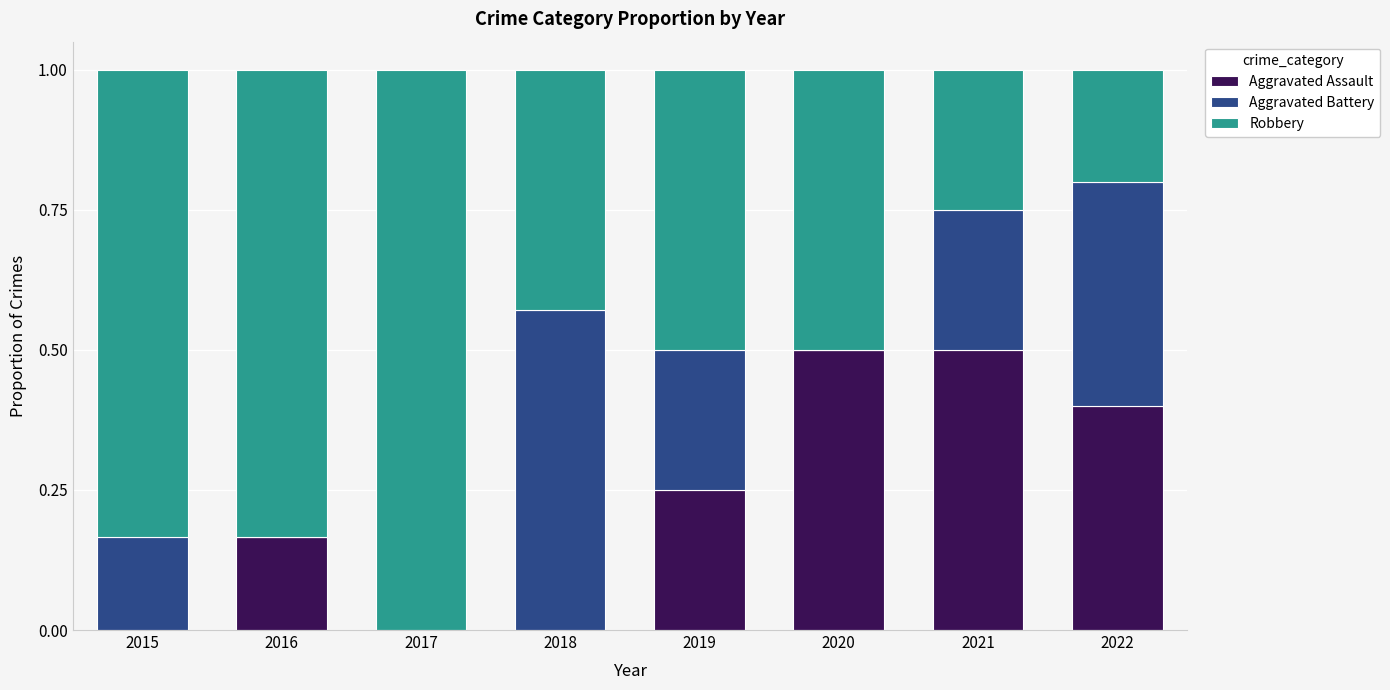

The Aggravated Assault series shows 0.0 at 2017. True or false?

True